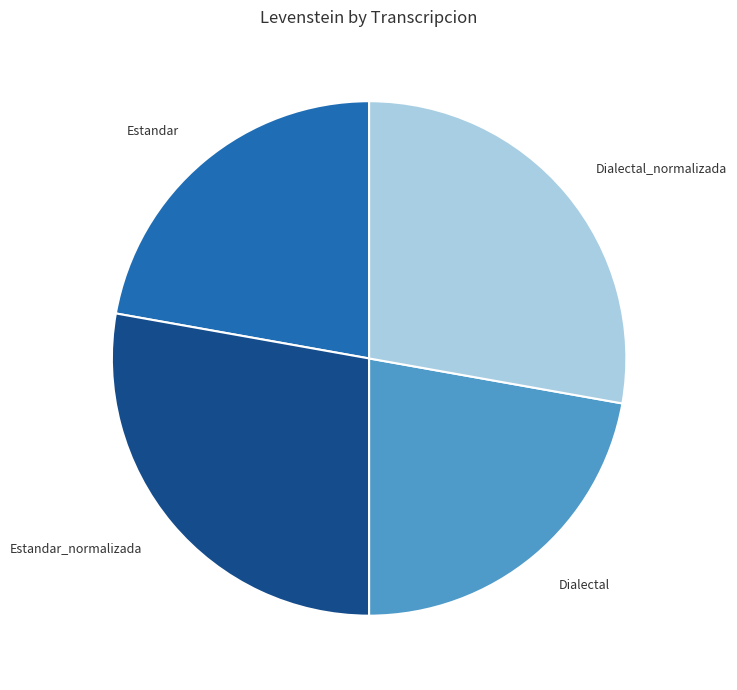

How many segments does this pie chart have?

4